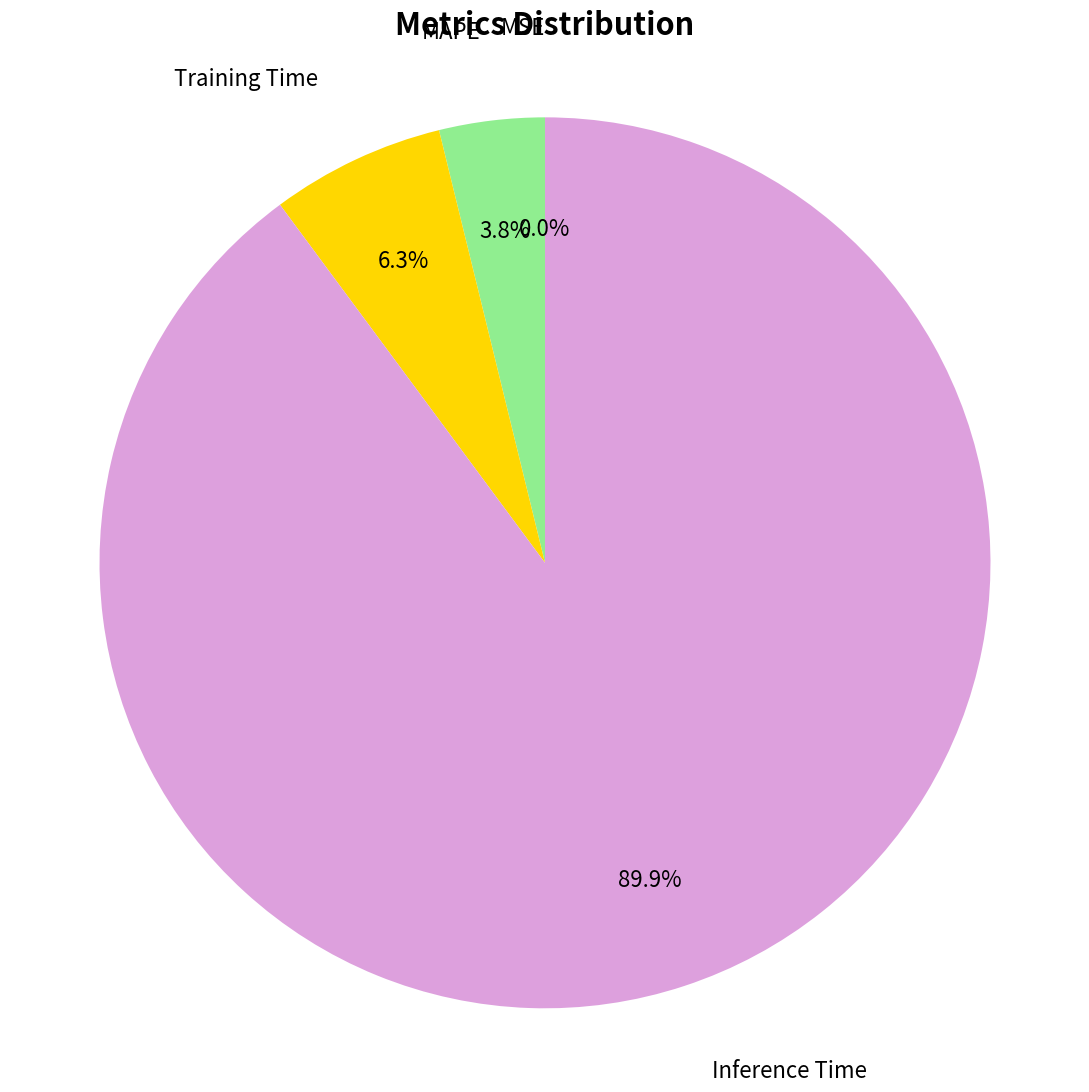

What percentage is NOT represented by MAPE?

96.2%